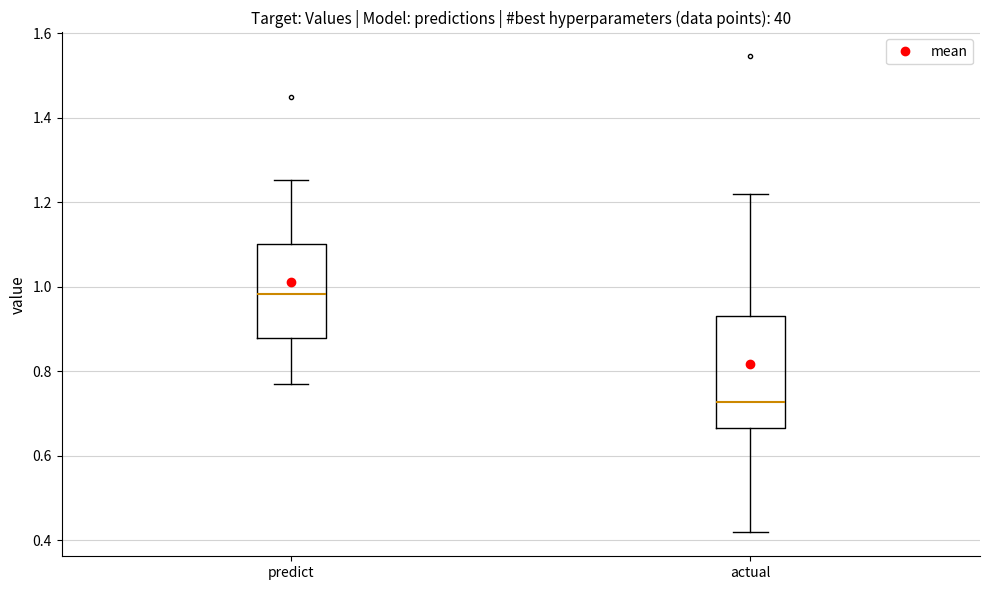

Where does the median line of the box for actual sit on the y-axis? The values are not printed on the chart, so give them approximately, as read against the axis.

0.72